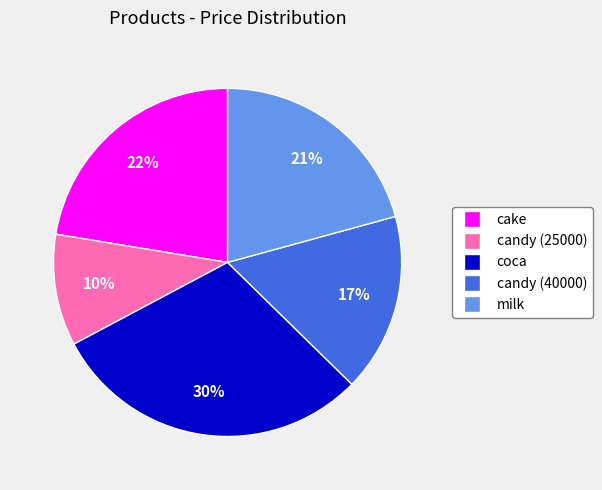

True or false: candy (25000) accounts for 23% of the total.

False